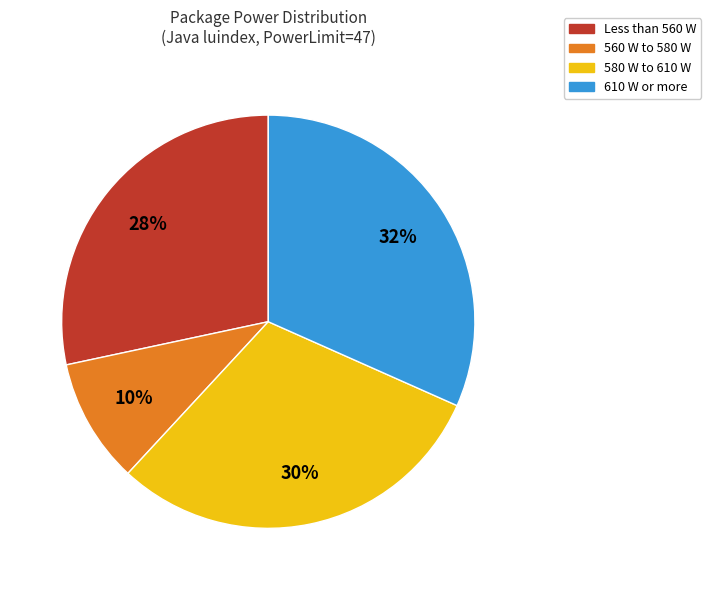

Does any single category account for the majority?

No